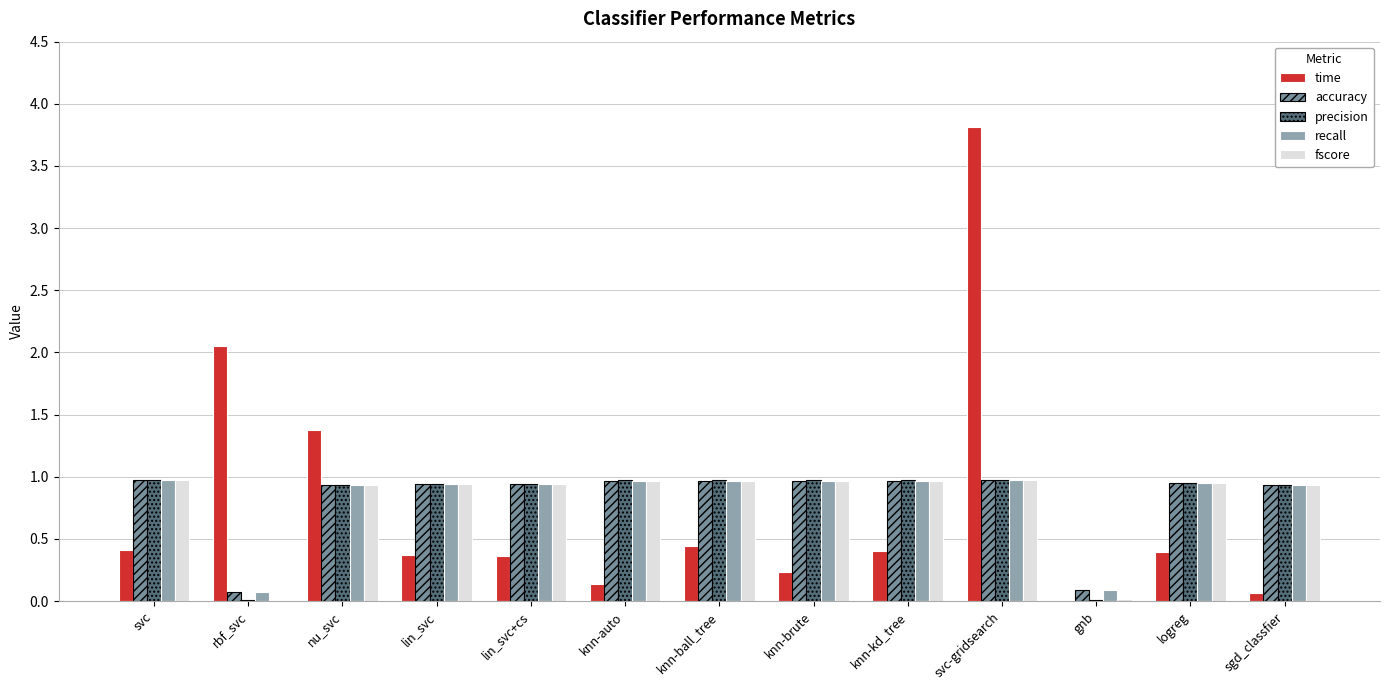

Reading left to right, transcribe all the data shown in this chart.

time: 0.4	2.1	1.4	0.4	0.4	0.1	0.4	0.2	0.4	3.8	0.0	0.4	0.1
accuracy: 1.0	0.1	0.9	0.9	0.9	1.0	1.0	1.0	1.0	1.0	0.1	1.0	0.9
precision: 1.0	0.0	0.9	0.9	0.9	1.0	1.0	1.0	1.0	1.0	0.0	1.0	0.9
recall: 1.0	0.1	0.9	0.9	0.9	1.0	1.0	1.0	1.0	1.0	0.1	1.0	0.9
fscore: 1.0	0.0	0.9	0.9	0.9	1.0	1.0	1.0	1.0	1.0	0.0	1.0	0.9